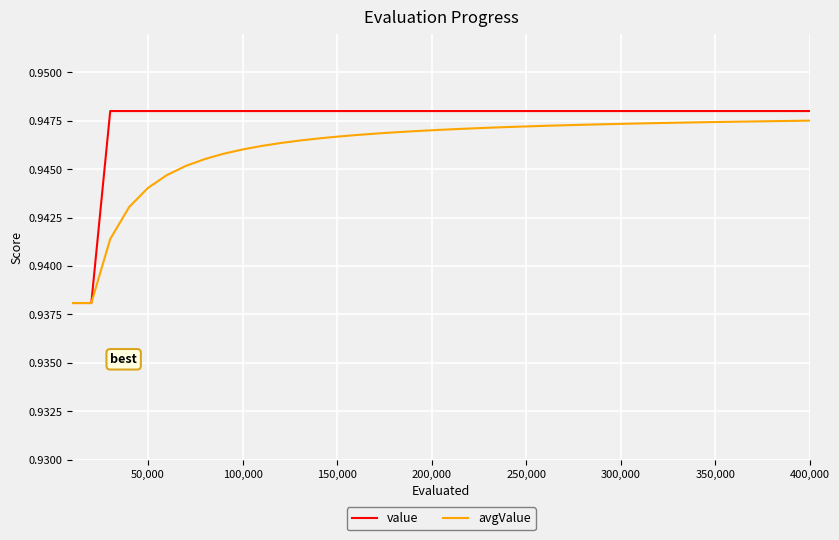

Which series has the largest total across all categories?

value